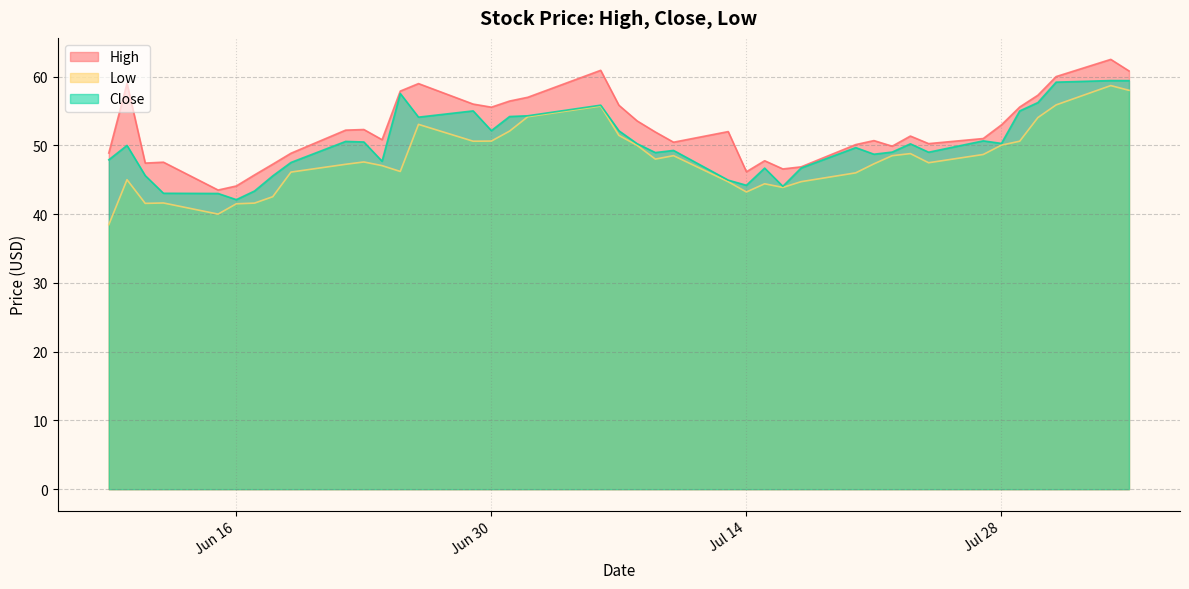

Rank the series at 2020-07-30 from highest to lowest value.

High, Close, Low